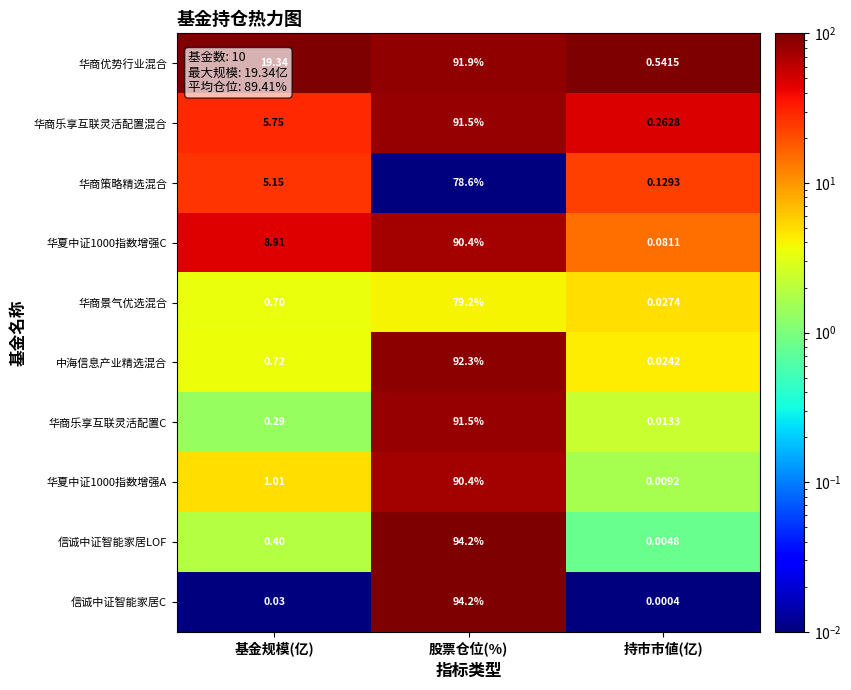

Rank the categories by 华夏中证1000指数增强C value from highest to lowest.

股票仓位(%), 基金规模(亿), 持市市値(亿)